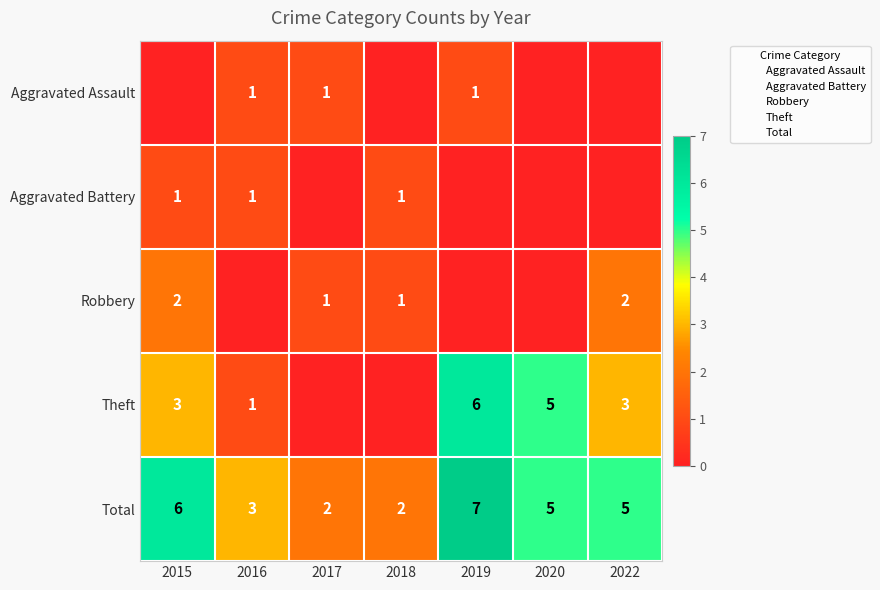

Count the number of data series in this chart.

5